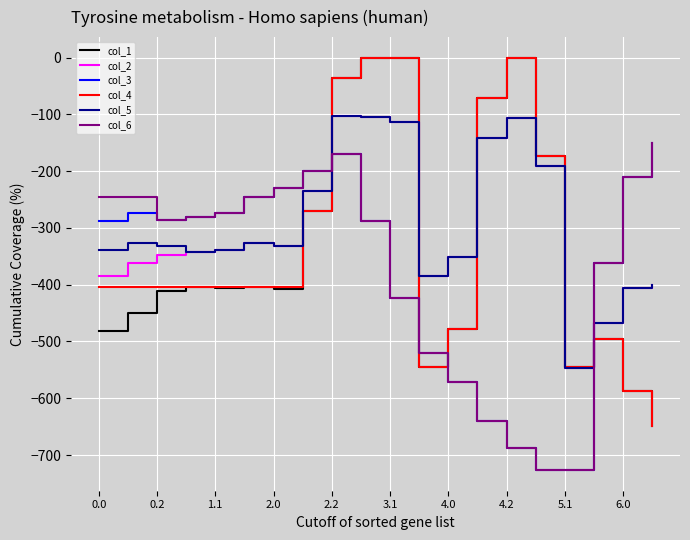

Which series ends up on top after the final intersection of col_2 and col_3?

col_3